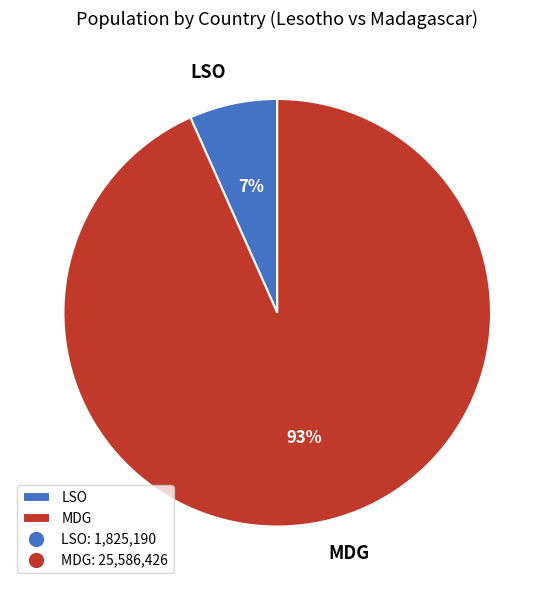

Is the sum of LSO and MDG greater than half?

Yes